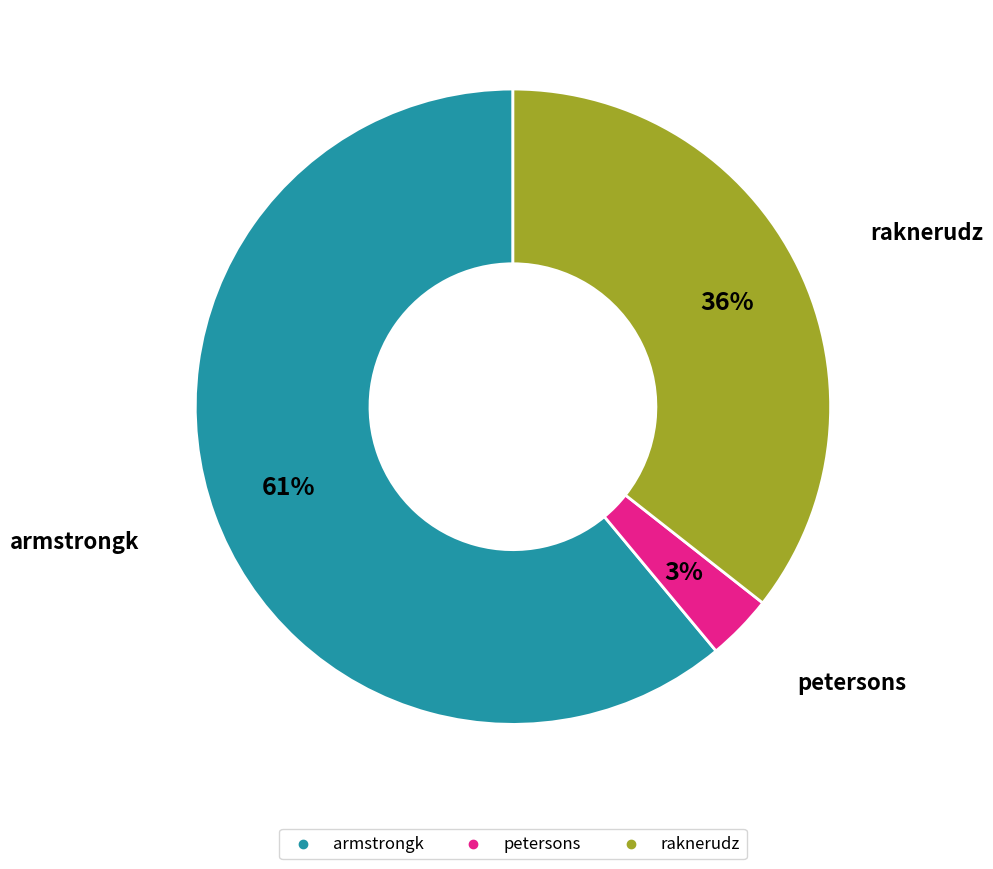

Do petersons and raknerudz together represent more than half of the pie?

No